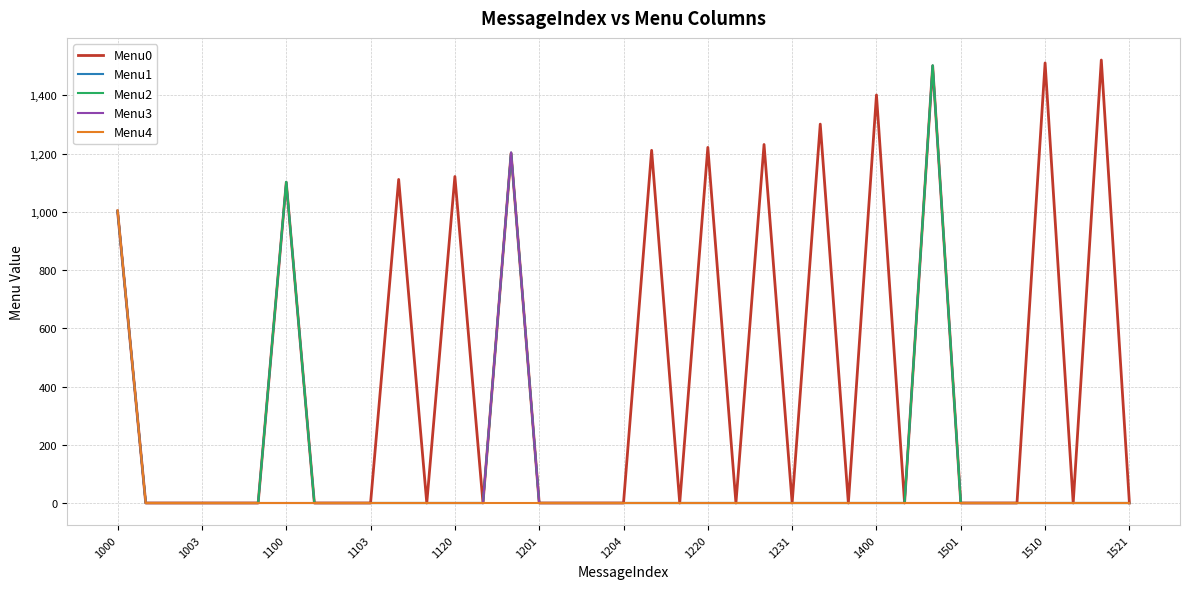

Reading left to right, what are all the values shown in this chart?

Menu0: 1001	0	0	0	0	0	1101	0	0	0	1111	0	1121	0	1201	0	0	0	0	1211	0	1221	0	1231	0	1301	0	1401	0	1501	0	0	0	1511	0	1521	0
Menu1: 1002	0	0	0	0	0	1102	0	0	0	0	0	0	0	1202	0	0	0	0	0	0	0	0	0	0	0	0	0	0	1502	0	0	0	0	0	0	0
Menu2: 1003	0	0	0	0	0	1103	0	0	0	0	0	0	0	1203	0	0	0	0	0	0	0	0	0	0	0	0	0	0	1503	0	0	0	0	0	0	0
Menu3: 1004	0	0	0	0	0	0	0	0	0	0	0	0	0	1204	0	0	0	0	0	0	0	0	0	0	0	0	0	0	0	0	0	0	0	0	0	0
Menu4: 1005	0	0	0	0	0	0	0	0	0	0	0	0	0	0	0	0	0	0	0	0	0	0	0	0	0	0	0	0	0	0	0	0	0	0	0	0